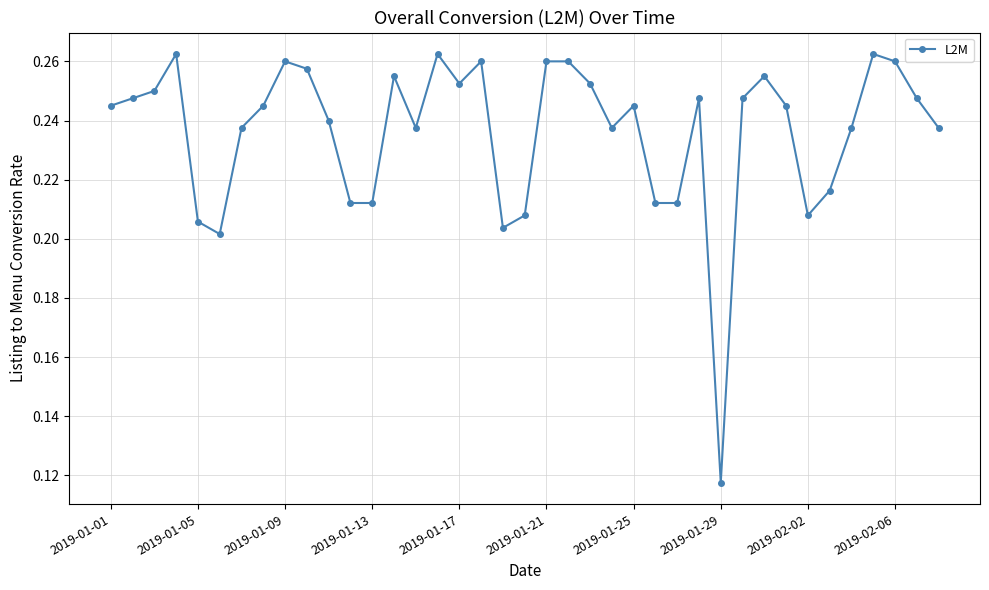

True or false: the data has more than 1 interior local peaks.

True